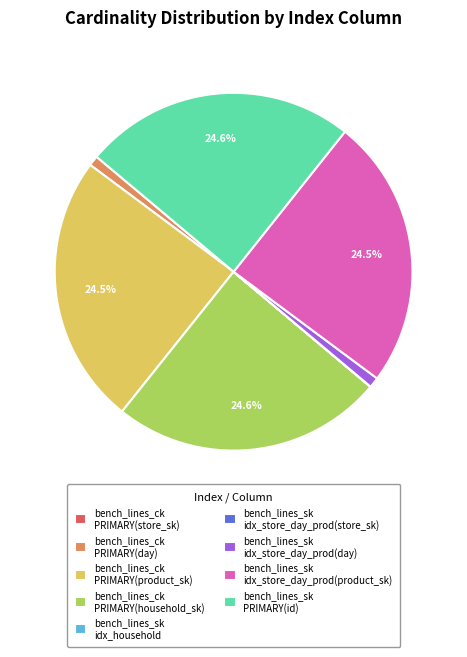

To the nearest percent, what is the difference between the largest and smallest slice percentages?

25%